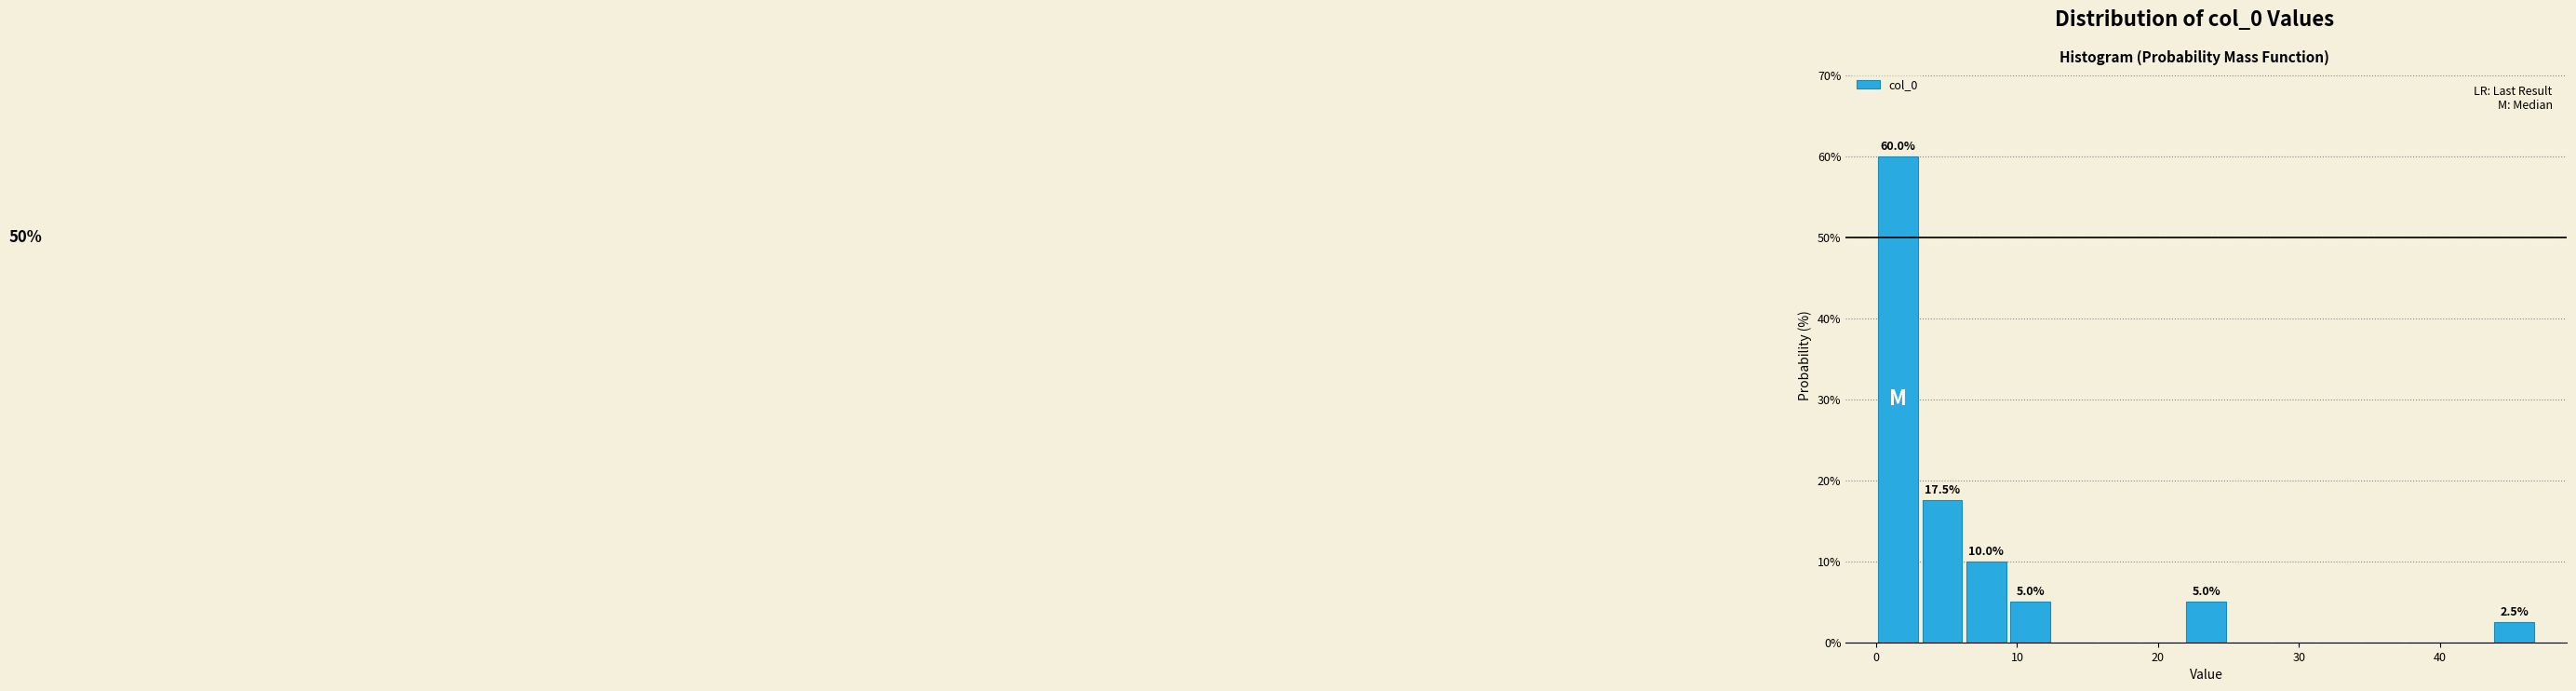

Read against the x-axis, roughly where is the centre of the tallest bar?

2